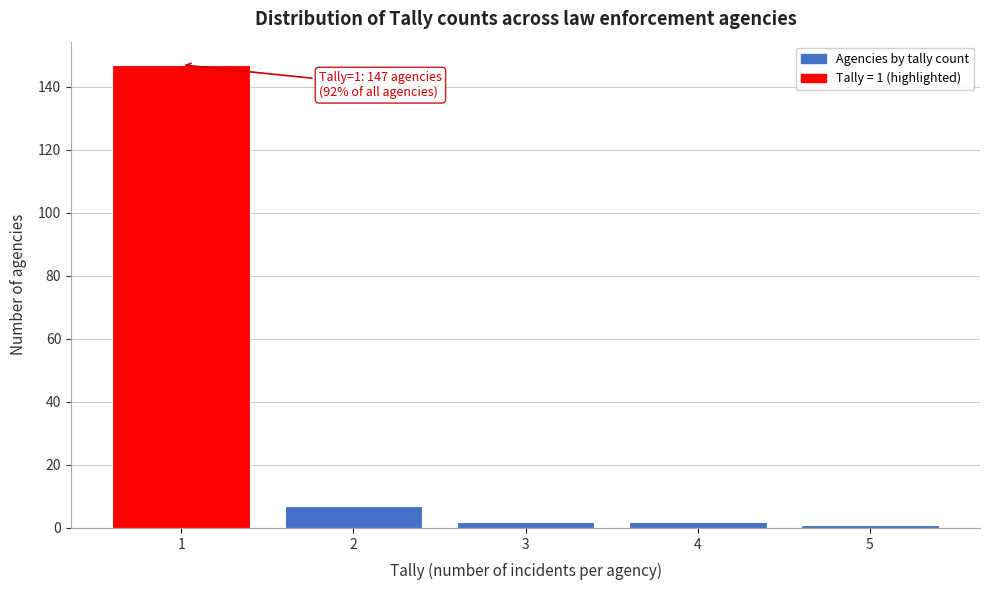

Over which range of the x-axis is the bar tallest?

0.5 to 1.5